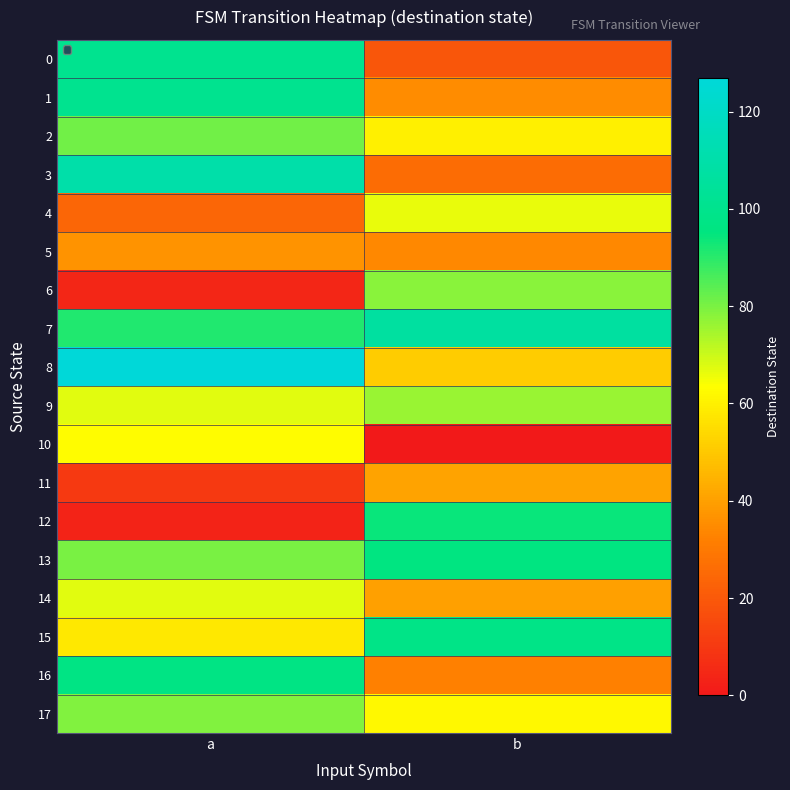

How many categories are shown in the chart?

2